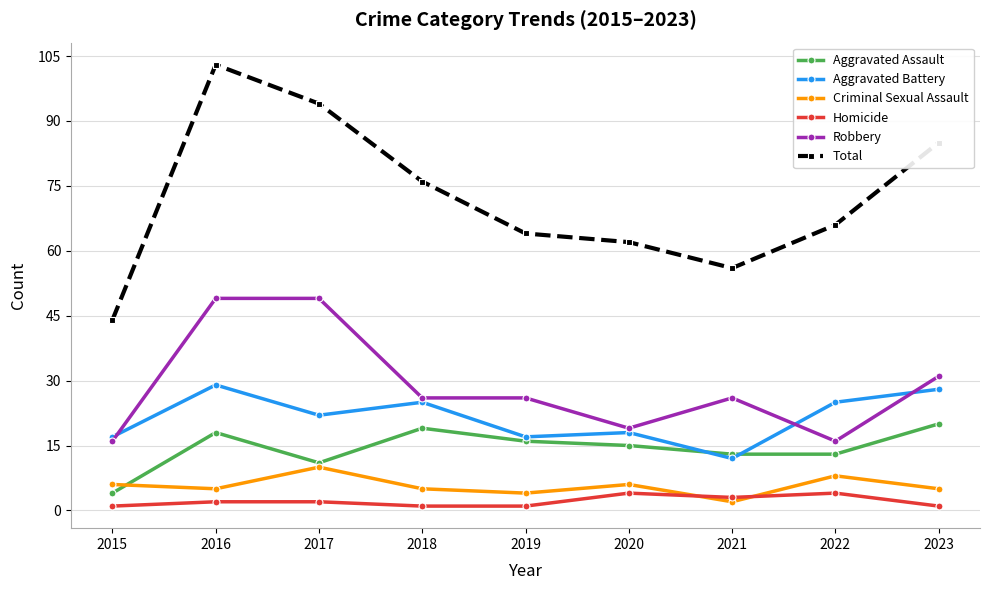

True or false: Criminal Sexual Assault has more than 2 points higher than both neighbors.

True